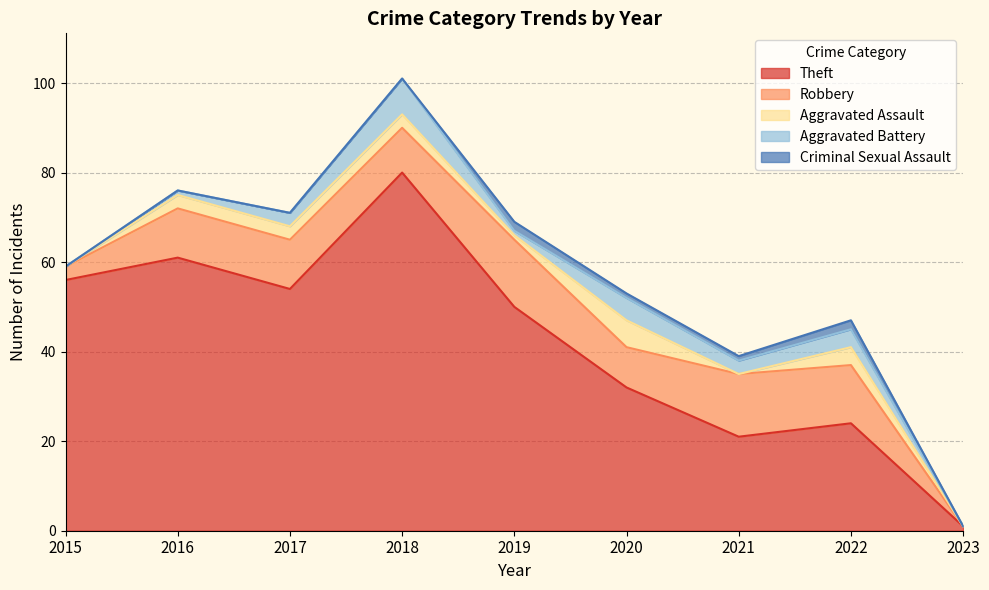

What is the sum of all Criminal Sexual Assault values?

6